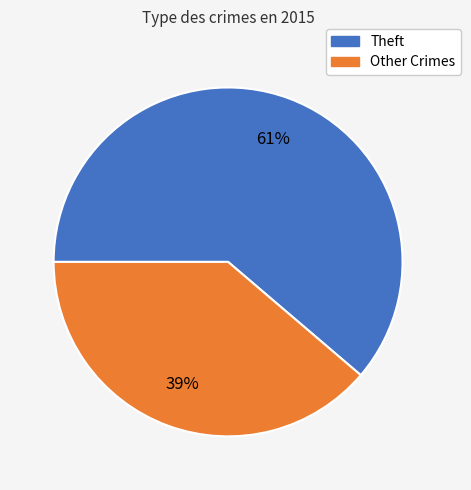

To the nearest percent, what is the average slice percentage?

50%